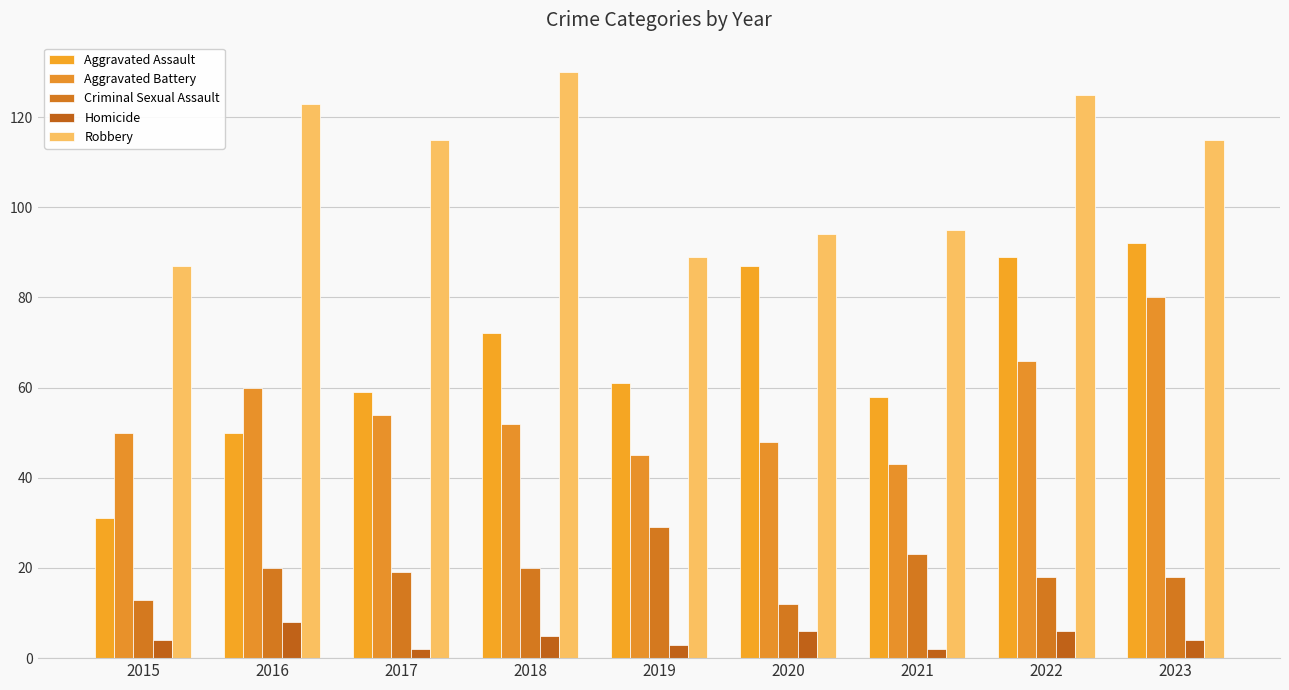

Is it true that Homicide equals 9 at 2022?

False